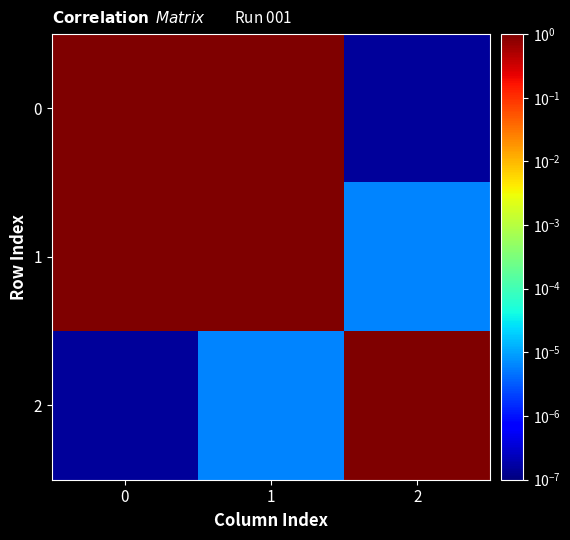

Which series has the largest total across all categories?

1